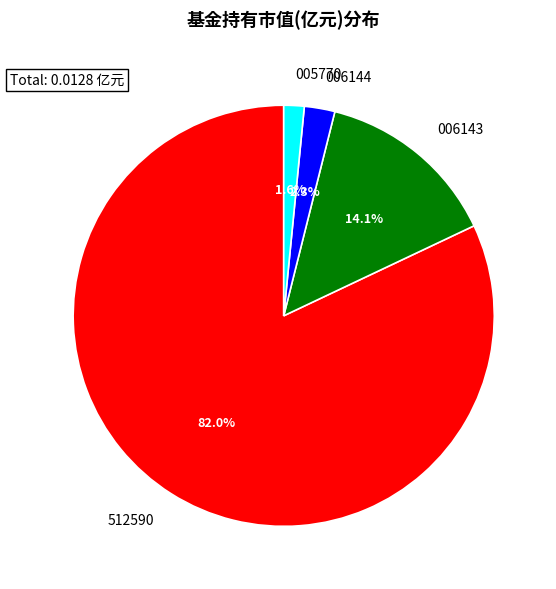

Which category accounts for the majority?

512590